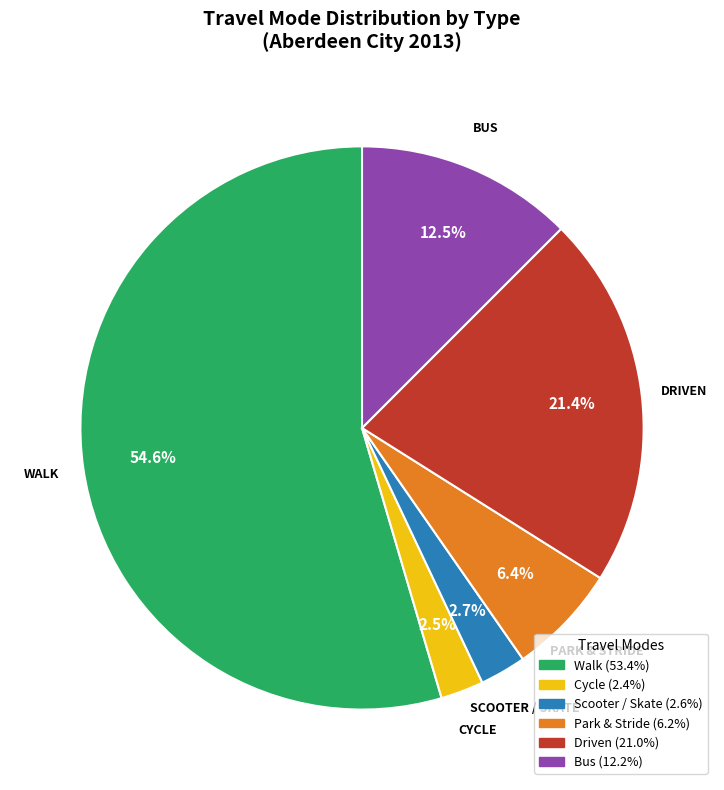

Count the number of slices in the pie.

6